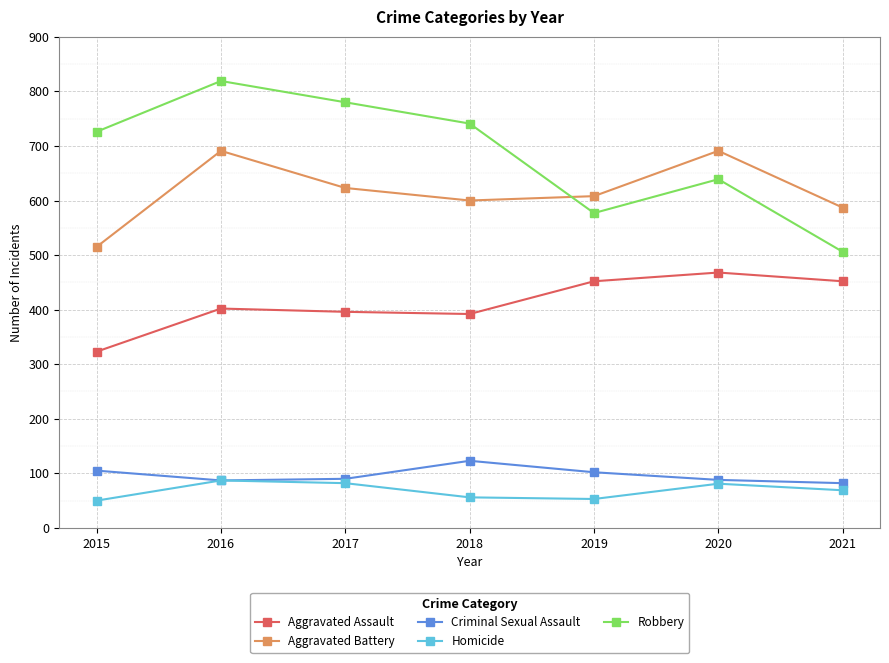

Which label corresponds to the largest value in the chart?

2016